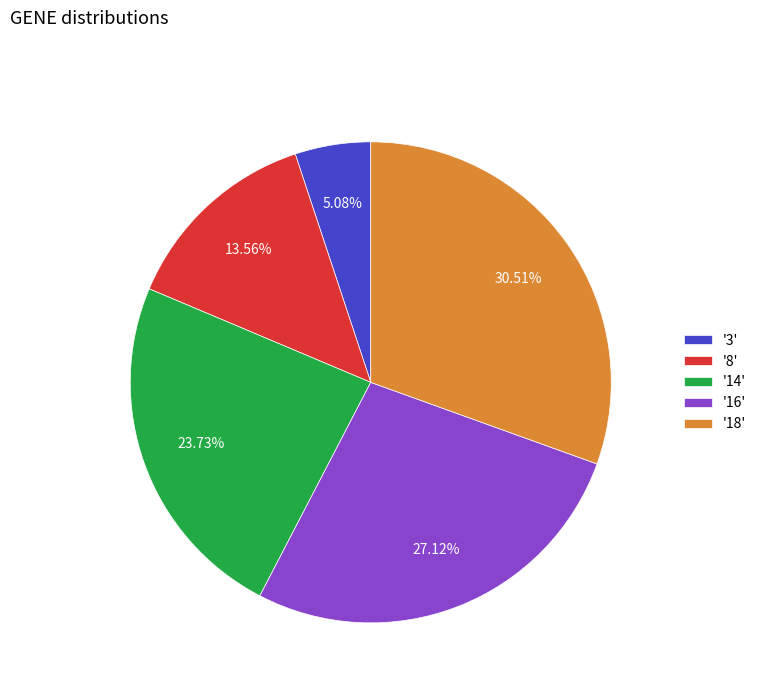

Between '16' and '3', which is larger?

'16'